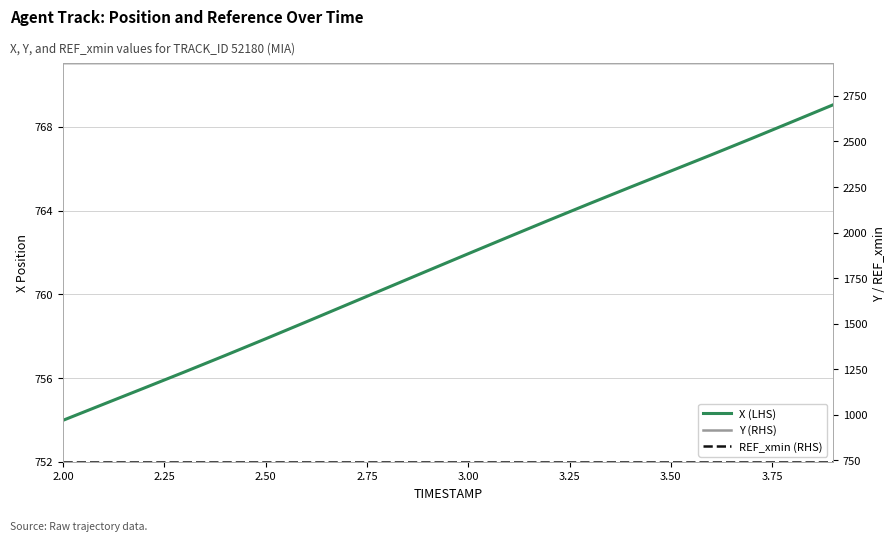

What is the average value of the X (LHS) series?

761.5